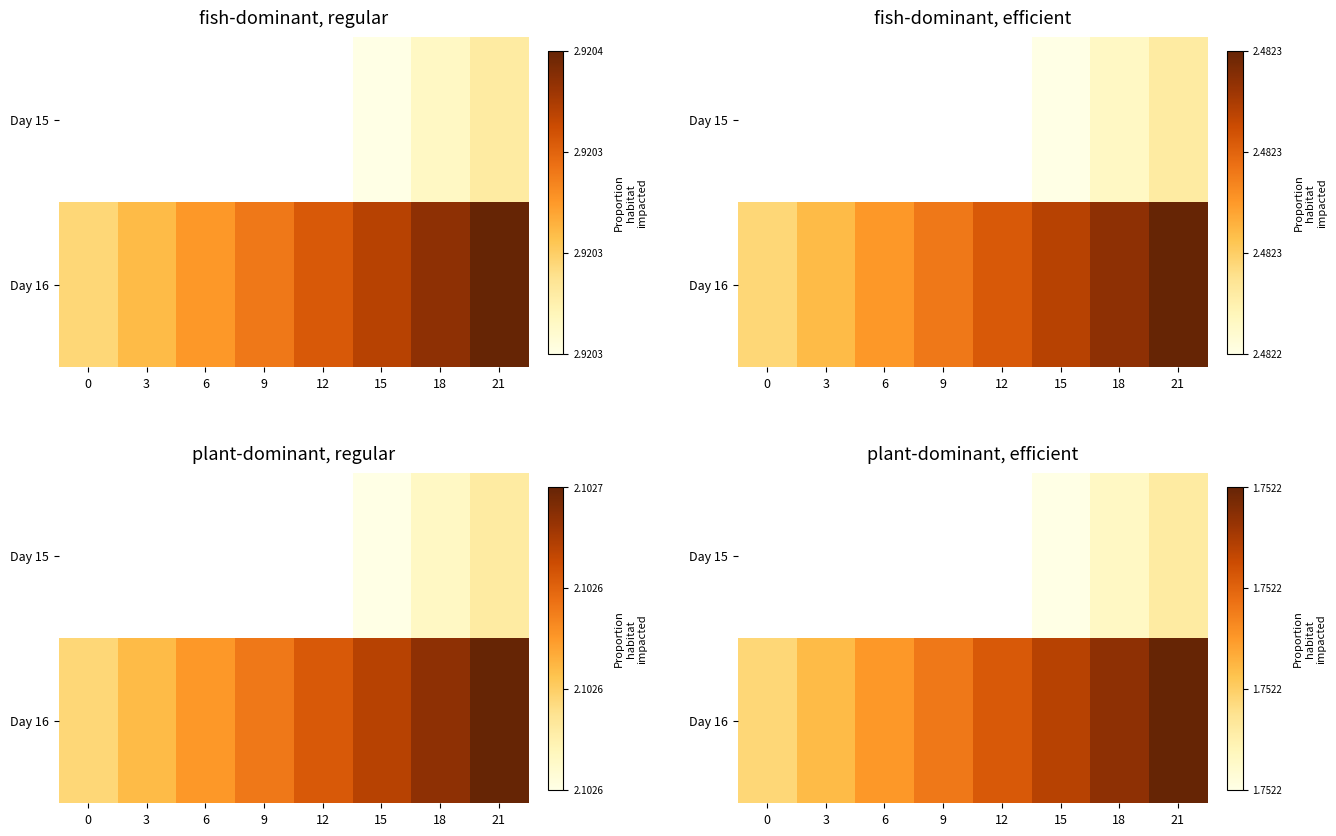

Between 9 and 21, which is larger?

21